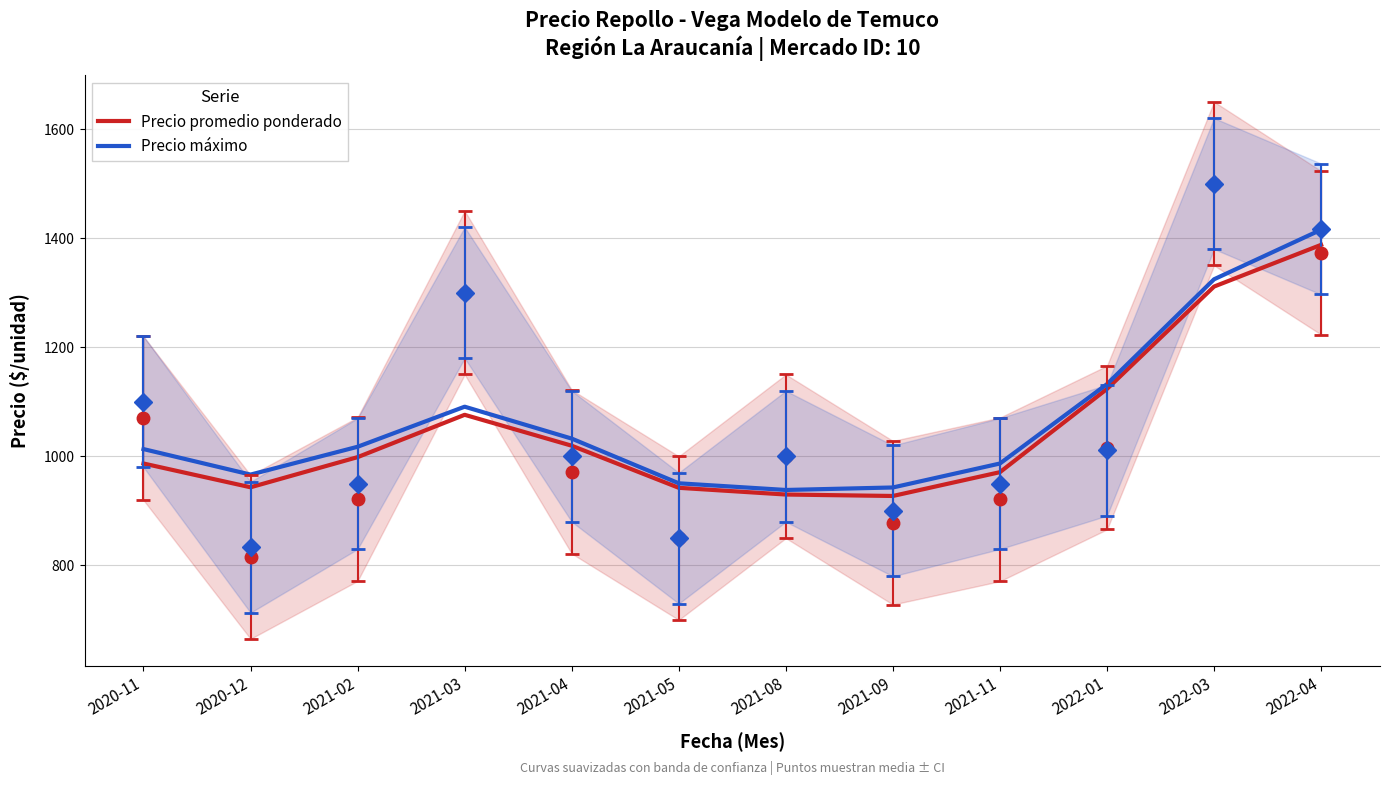

Where is the first local maximum for Precio máximo?

2021-03